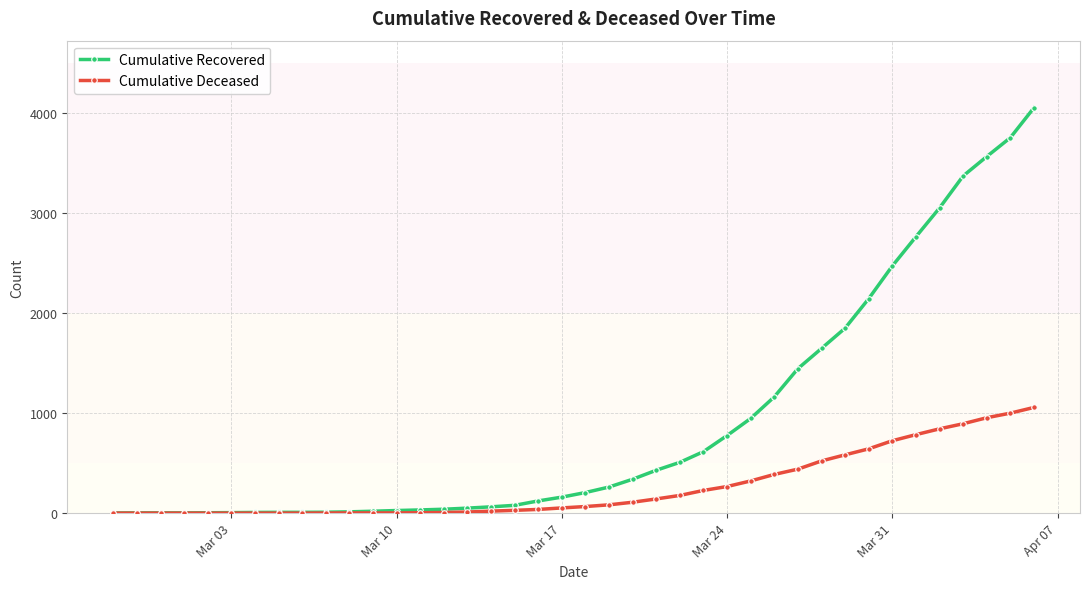

Rank the series by their maximum value, from lowest to highest.

Cumulative Deceased, Cumulative Recovered